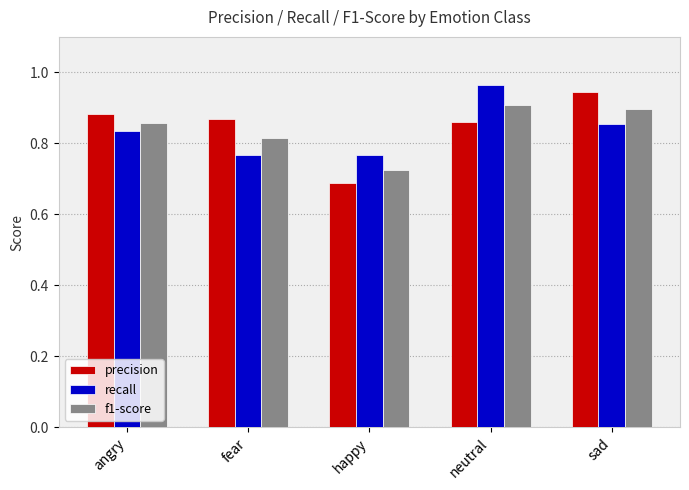

What is the sum of all f1-score values?

4.2